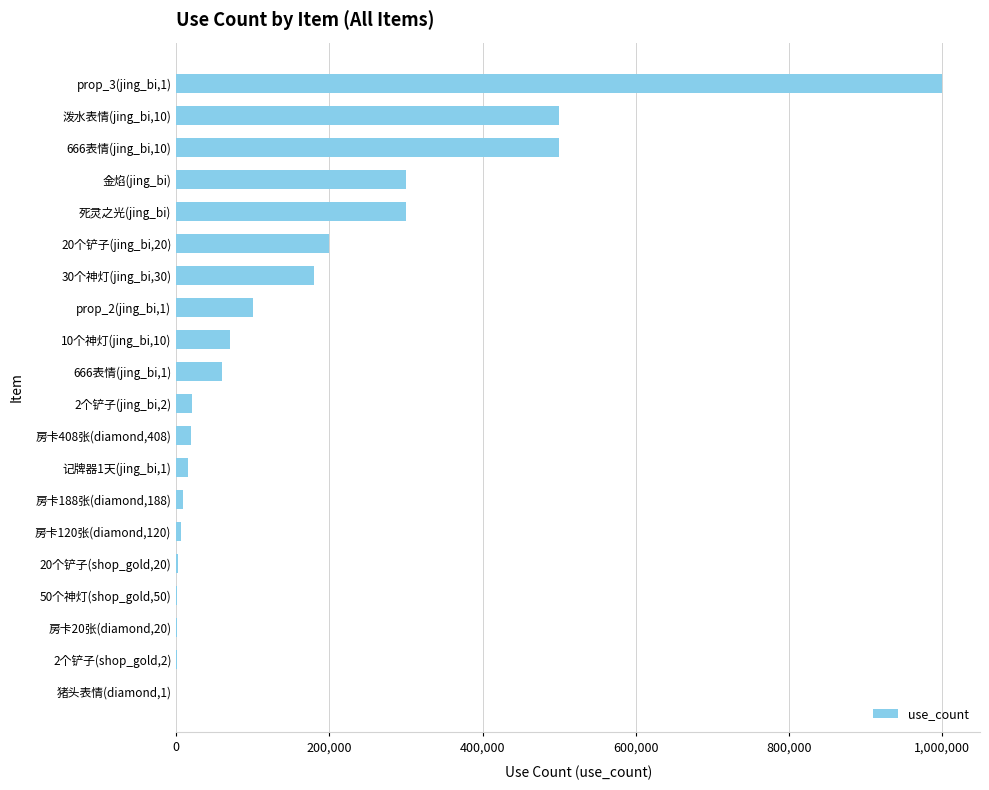

What is the change in value from 666表情(jing_bi,1) to 666表情(jing_bi,10)?

+440000